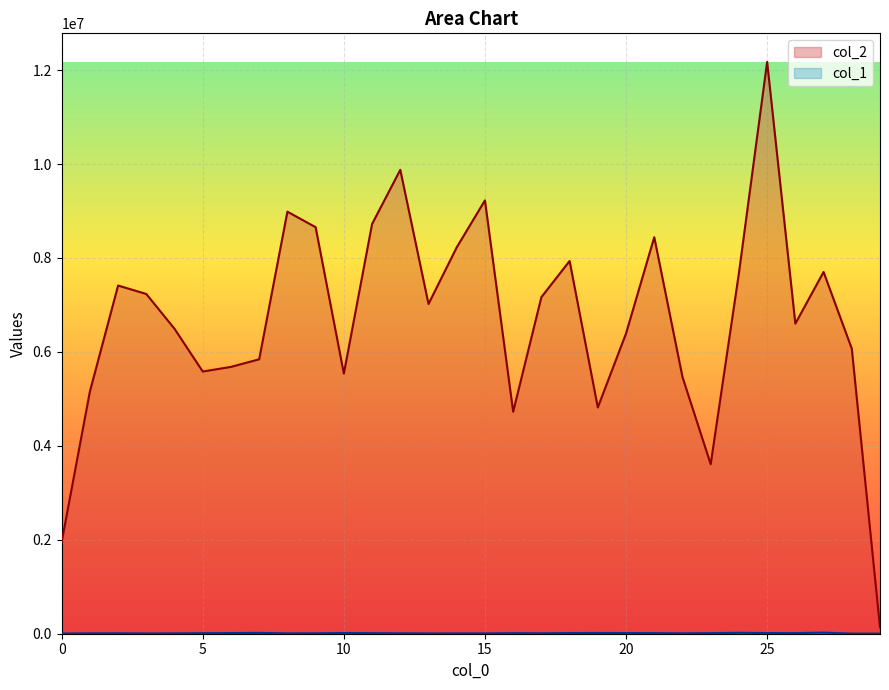

Count the number of categories in the chart.

30